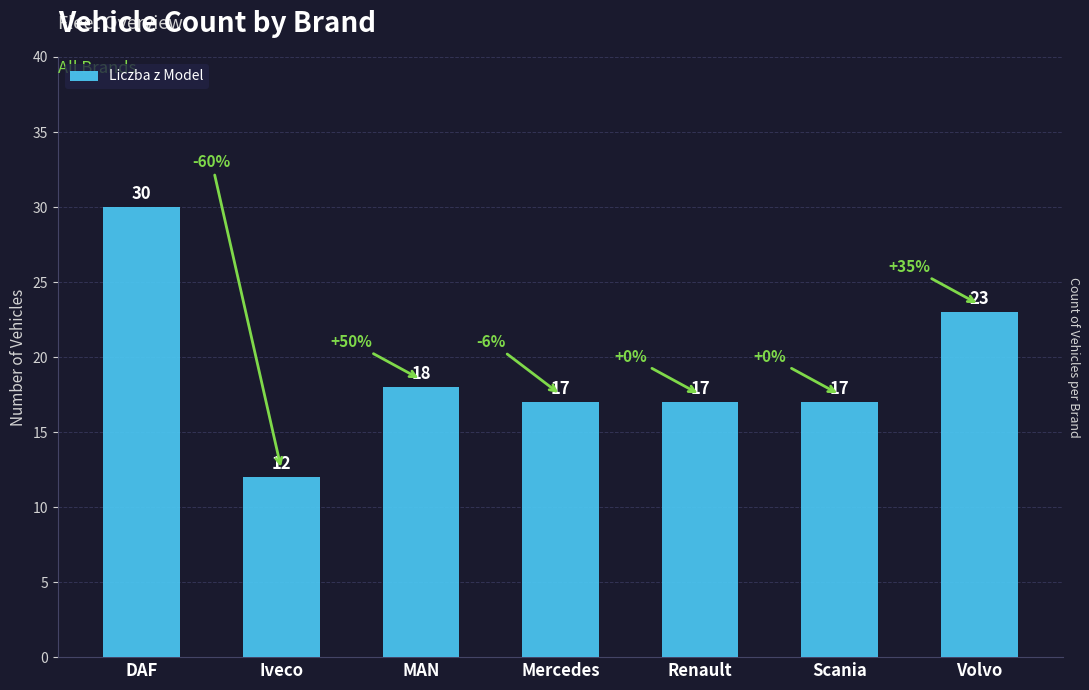

What is the greatest value displayed?

30